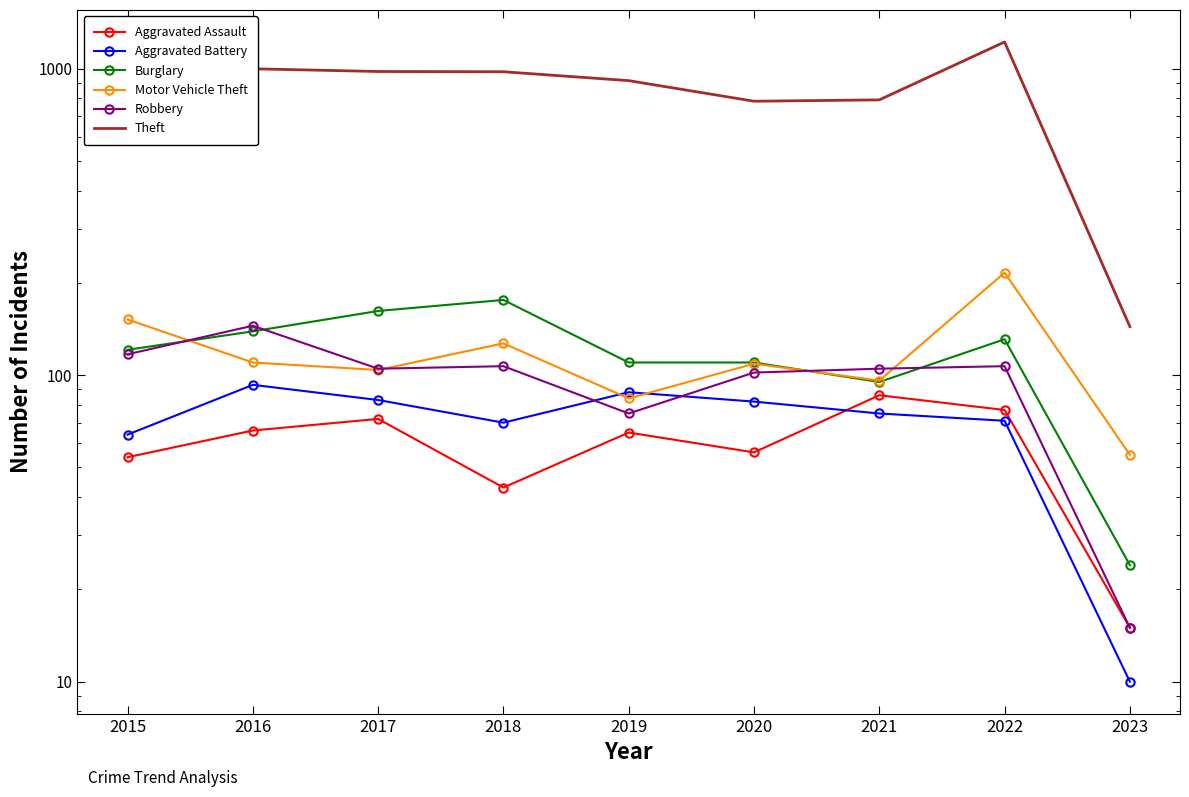

True or false: Aggravated Battery has more than 0 interior local peaks.

True